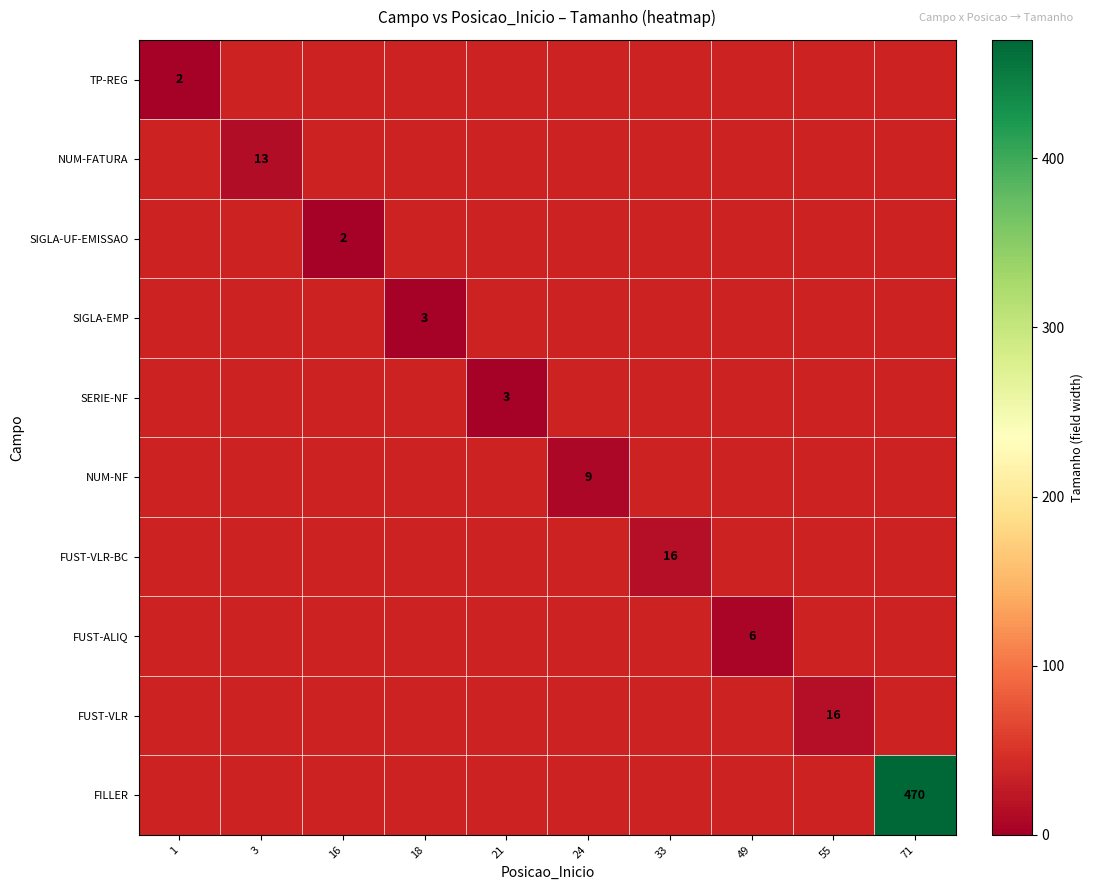

Is it true that FUST-VLR-BC equals 7 at 33?

False